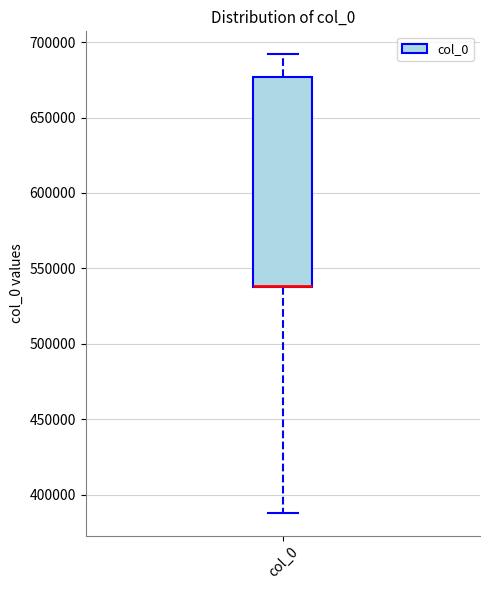

Where is the lower edge of the box for col_0 on the y-axis? The values are not printed on the chart, so give them approximately, as read against the axis.

535000